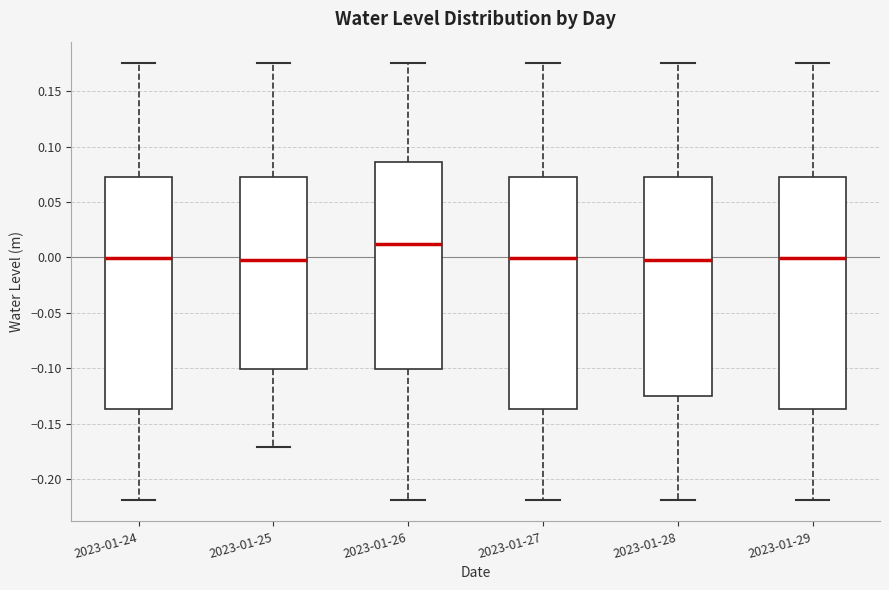

Reading left to right, transcribe this box plot: for each box, give where its median line is, the range the box spans, and where its two whiskers end, as read against the y-axis. The values are not printed on the chart, so give them approximately, as read against the axis.

2023-01-24: median 0.000, box -0.135 to 0.075, whiskers -0.220 to 0.175
2023-01-25: median 0.000, box -0.100 to 0.075, whiskers -0.170 to 0.175
2023-01-26: median 0.010, box -0.100 to 0.085, whiskers -0.220 to 0.175
2023-01-27: median 0.000, box -0.135 to 0.075, whiskers -0.220 to 0.175
2023-01-28: median 0.000, box -0.125 to 0.075, whiskers -0.220 to 0.175
2023-01-29: median 0.000, box -0.135 to 0.075, whiskers -0.220 to 0.175